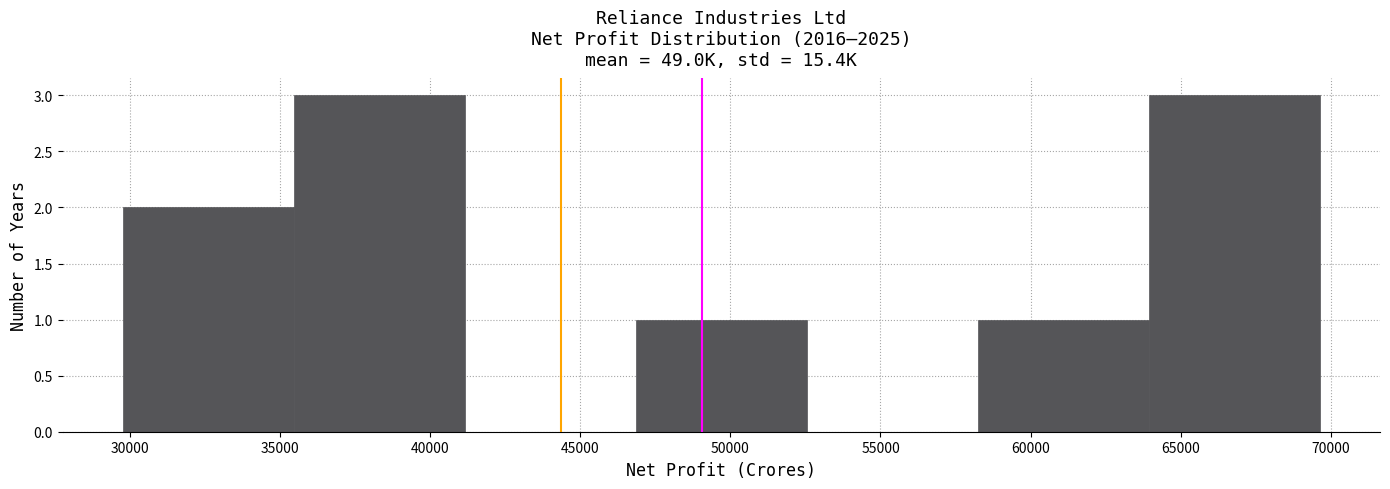

Reading left to right, transcribe this chart: for each bar, give the range it covers on the x-axis and its height. Neither the bar edges nor the heights are printed on the chart, so give them approximately, as read against the axes.

29500 to 35500: 2
35500 to 41000: 3
41000 to 47000: 0
47000 to 52500: 1
52500 to 58000: 0
58000 to 64000: 1
64000 to 69500: 3